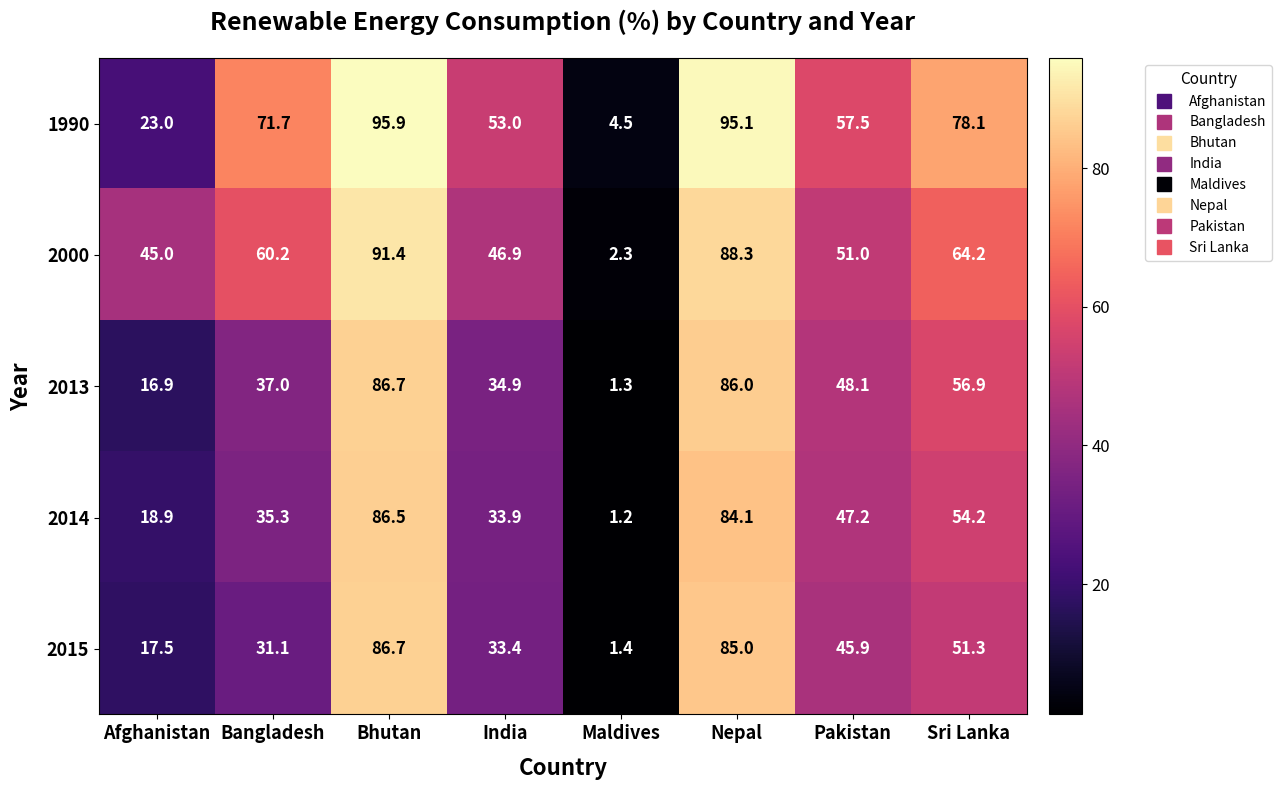

What is the difference between the maximum and minimum values in the 2015 series?

85.3